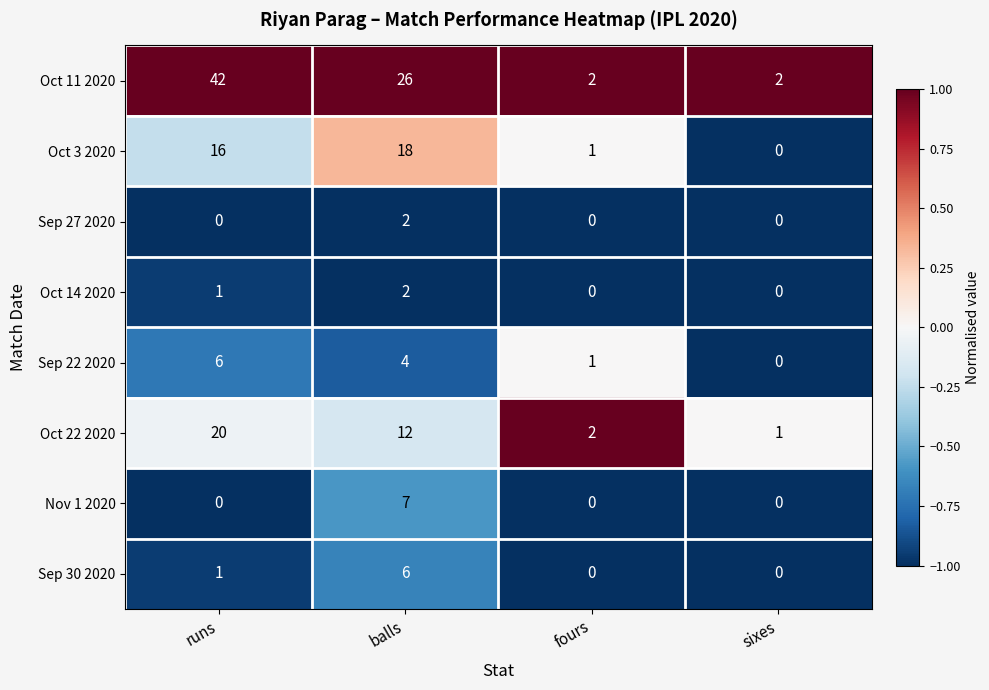

What is the spread (max minus min) of values at runs?

42